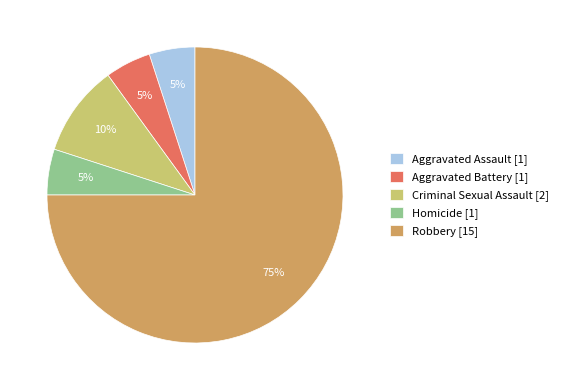

Which category accounts for the majority?

Robbery